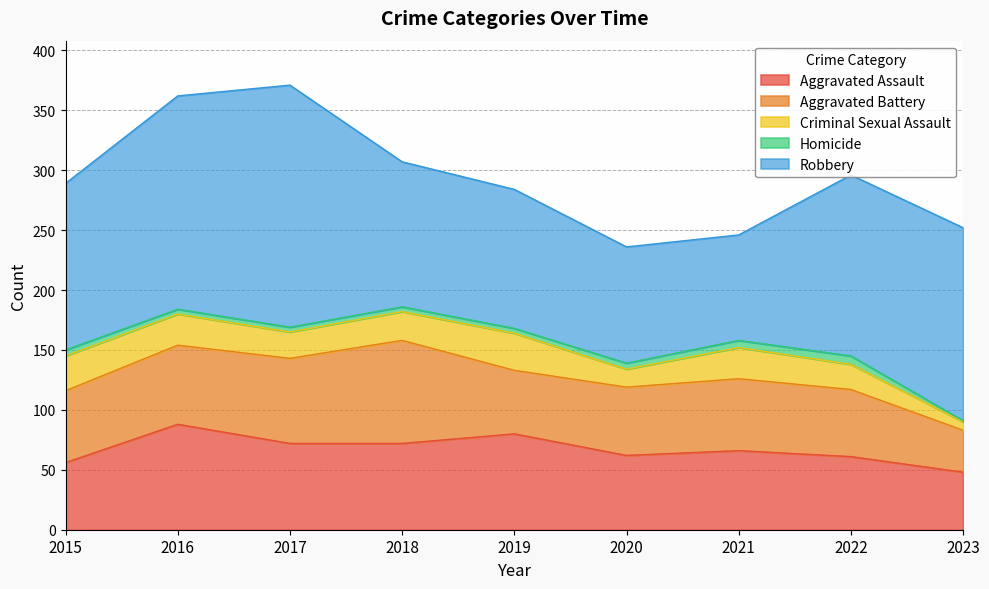

Read the Aggravated Assault value at 2022, to the nearest 10.

60